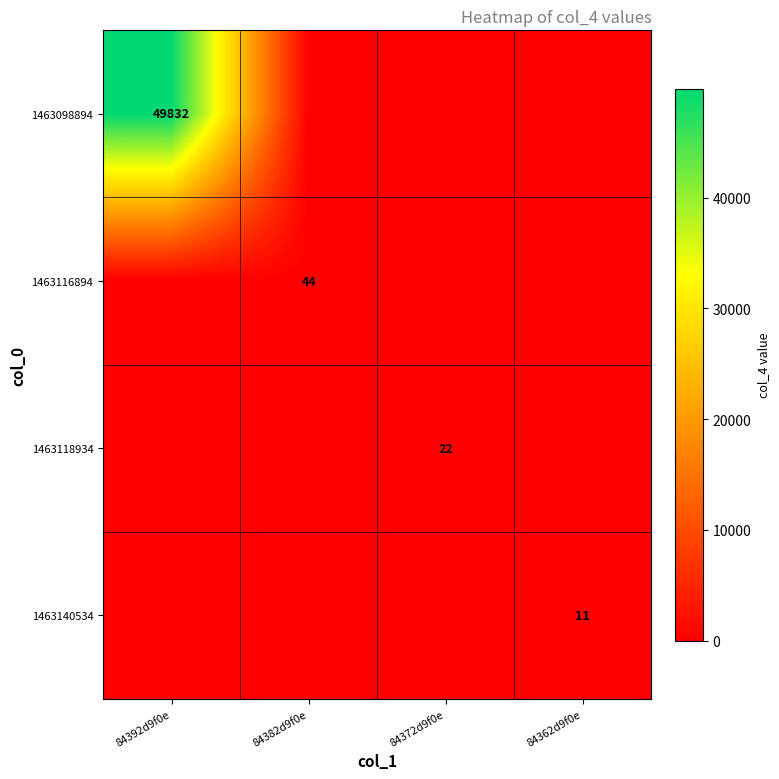

The value of 1463116894 at 84382d9f0e is 44. True or false?

True